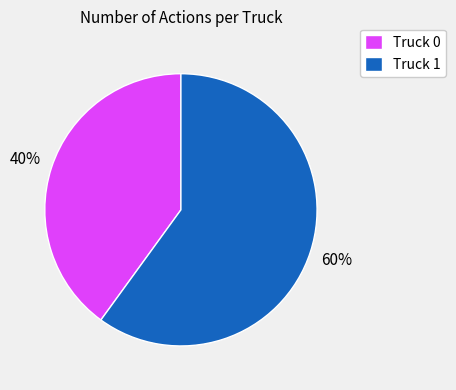

What is the smallest slice in the pie chart?

Truck 0